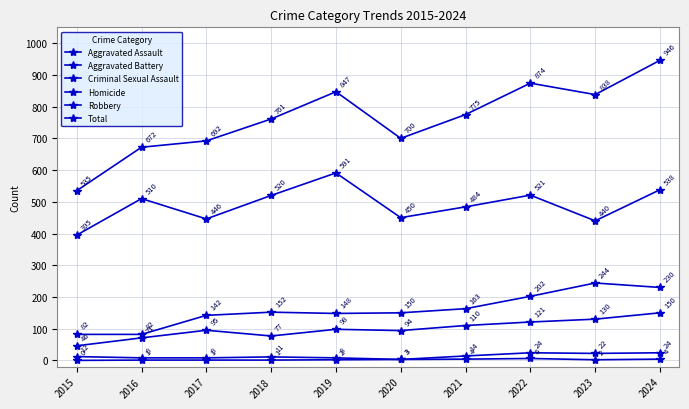

How many data points does each series have?

10